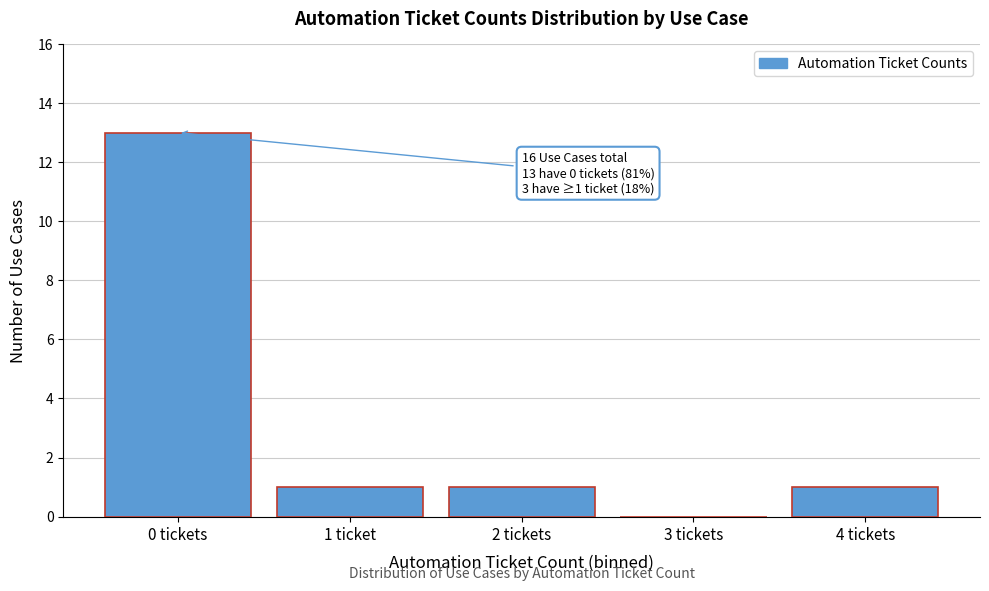

Reading left to right, list all the values displayed in this chart.

0 tickets=13	1 ticket=1	2 tickets=1	3 tickets=0	4 tickets=1